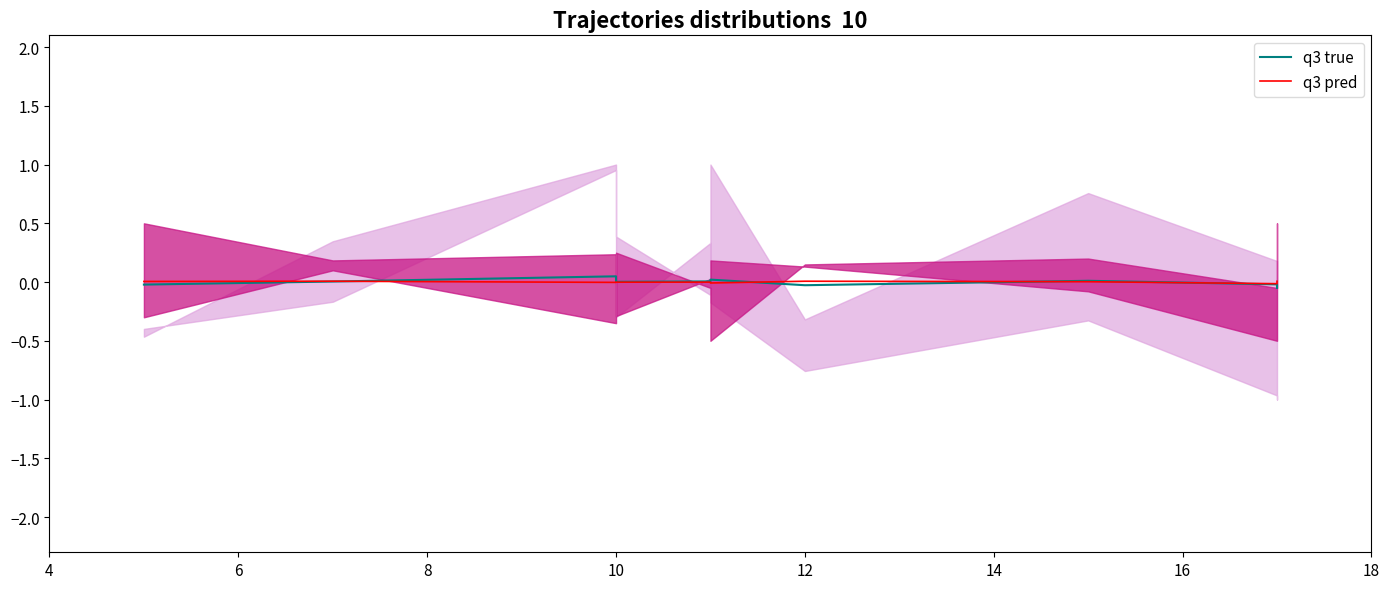

Which series has the largest range (max minus min)?

q3 true